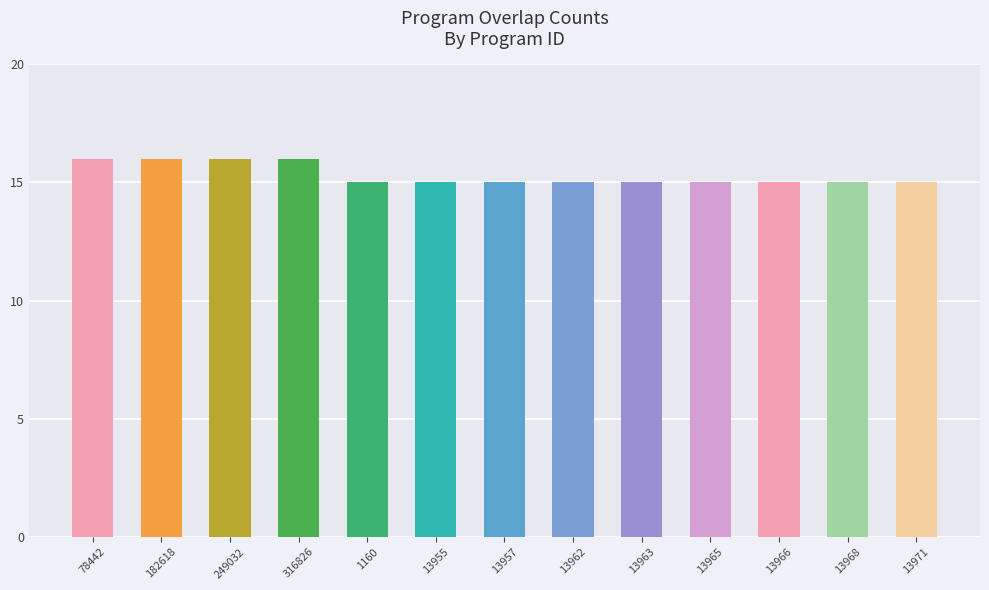

What is the difference between the maximum and minimum values?

1